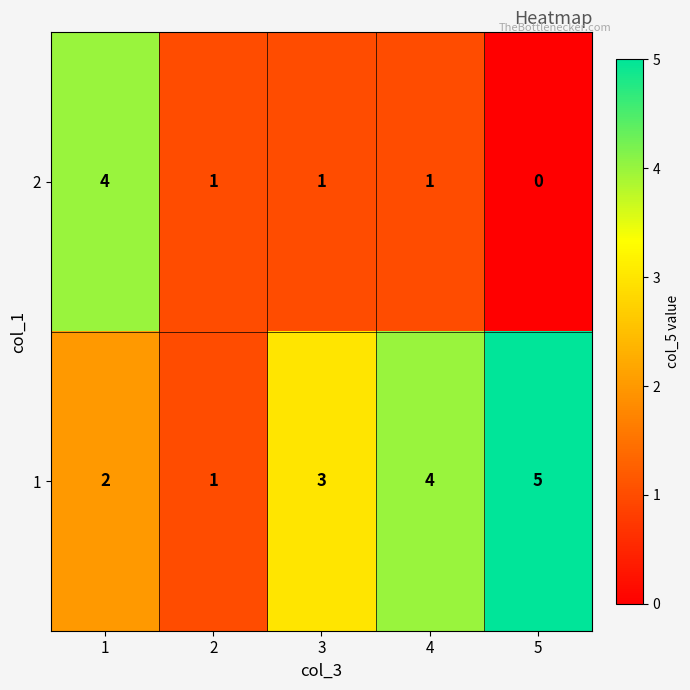

Which series has the largest total across all categories?

1